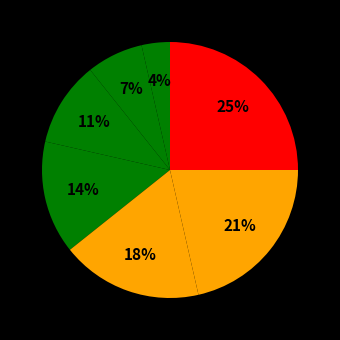

How many segments does this pie chart have?

7